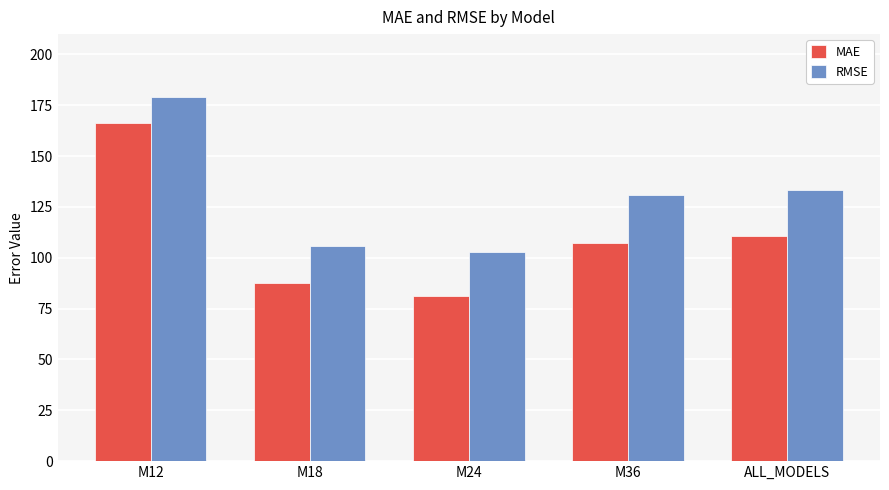

Where does the MAE series first go above 107?

M12